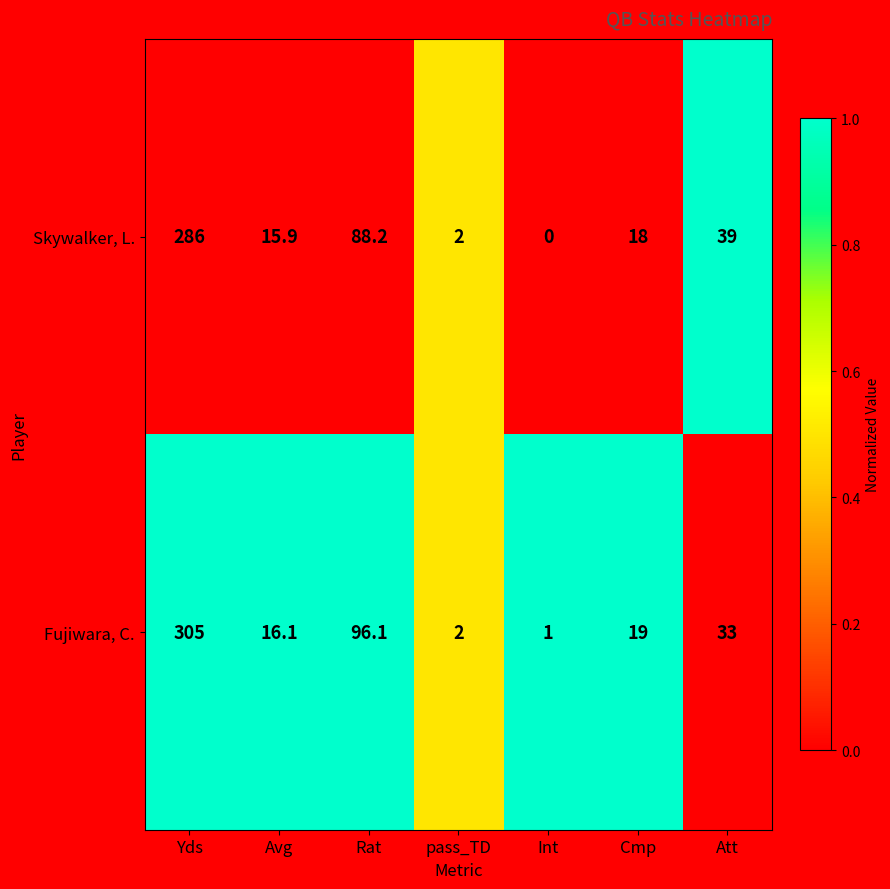

Which series has the largest total across all categories?

Fujiwara, C.